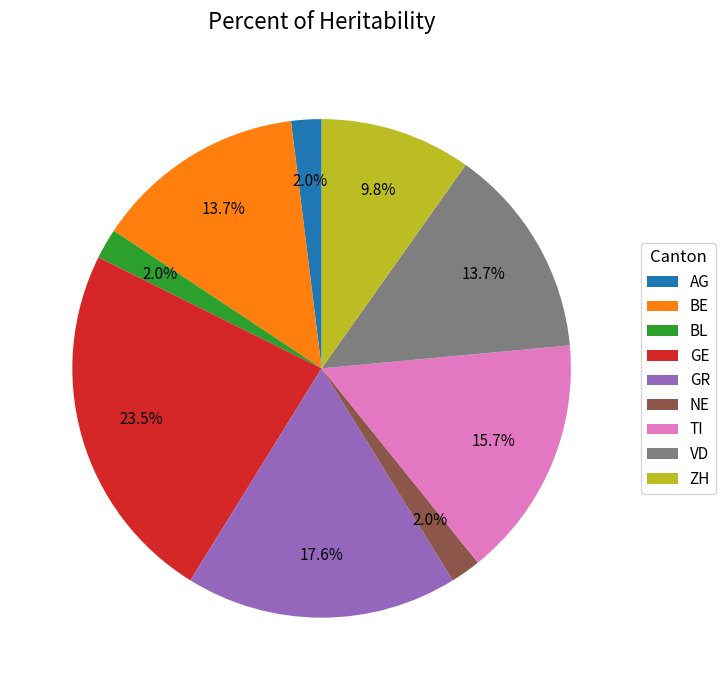

Is there a majority slice in this chart?

No